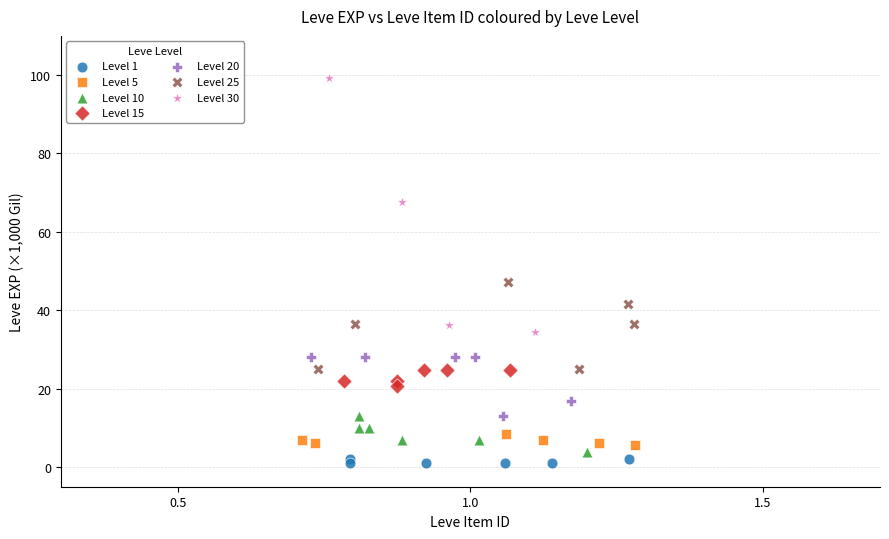

Which series has the widest spread of Y values?

Level 30